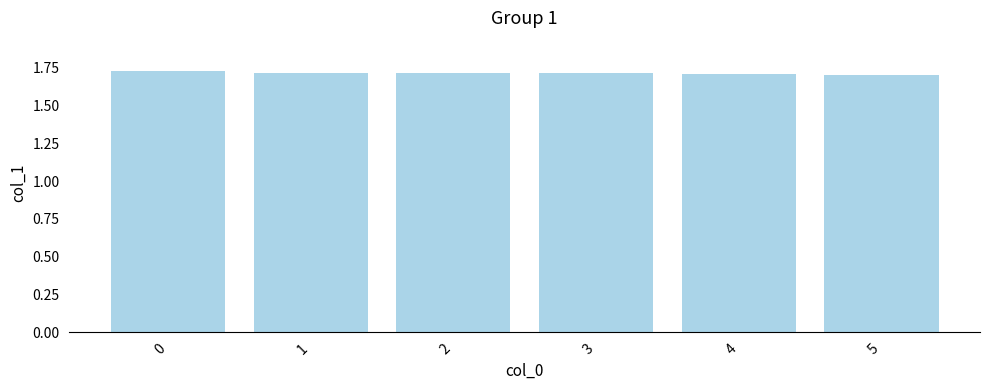

Count the number of data series in this chart.

1